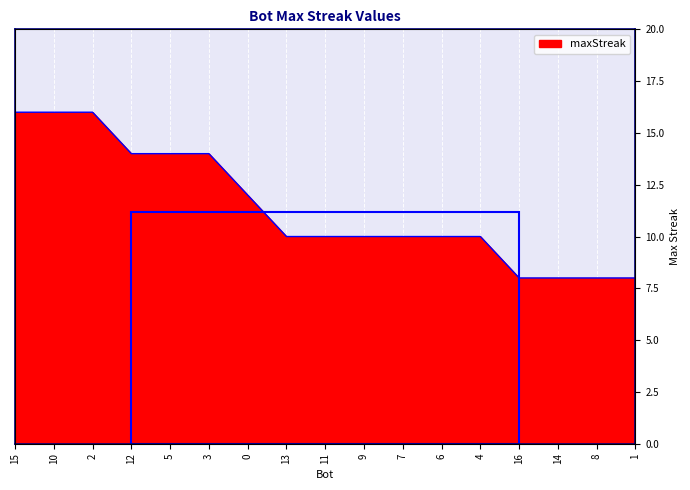

List the labels in order of value, smallest first.

16, 14, 8, 1, 13, 11, 9, 7, 6, 4, 0, 12, 5, 3, 15, 10, 2